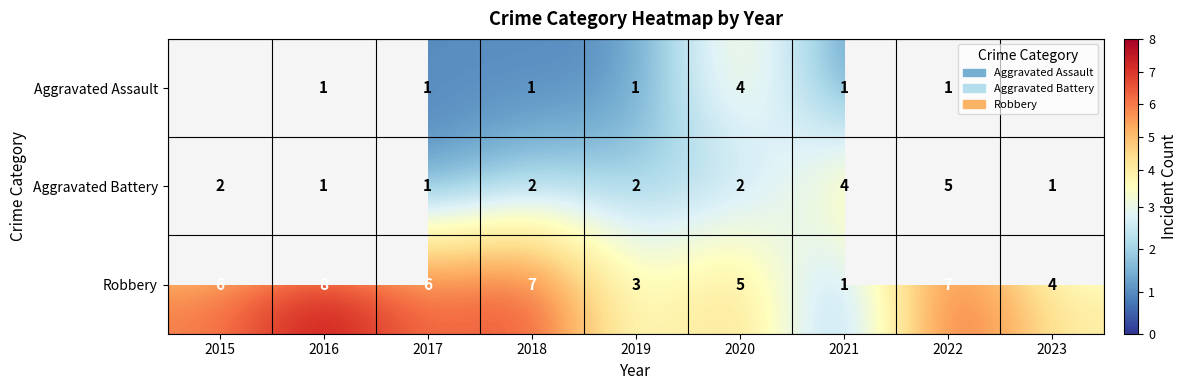

Is it true that Robbery equals 4 at 2023?

True